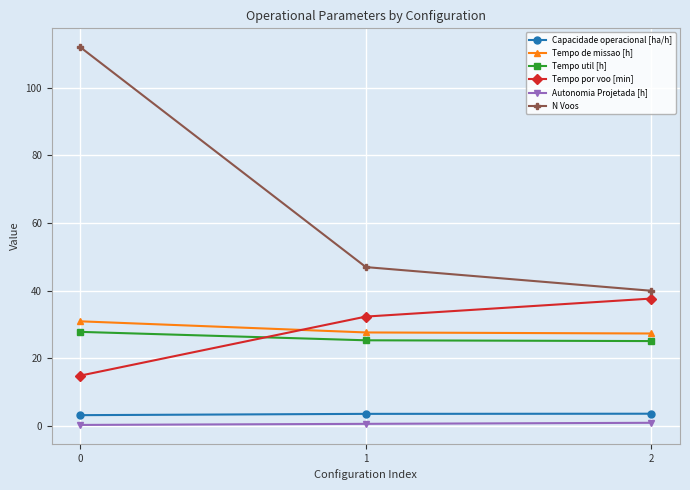

The Capacidade operacional [ha/h] series shows 3.2 at 0. True or false?

True